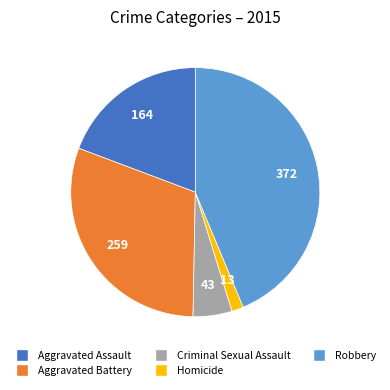

Is Criminal Sexual Assault the majority of the pie?

No